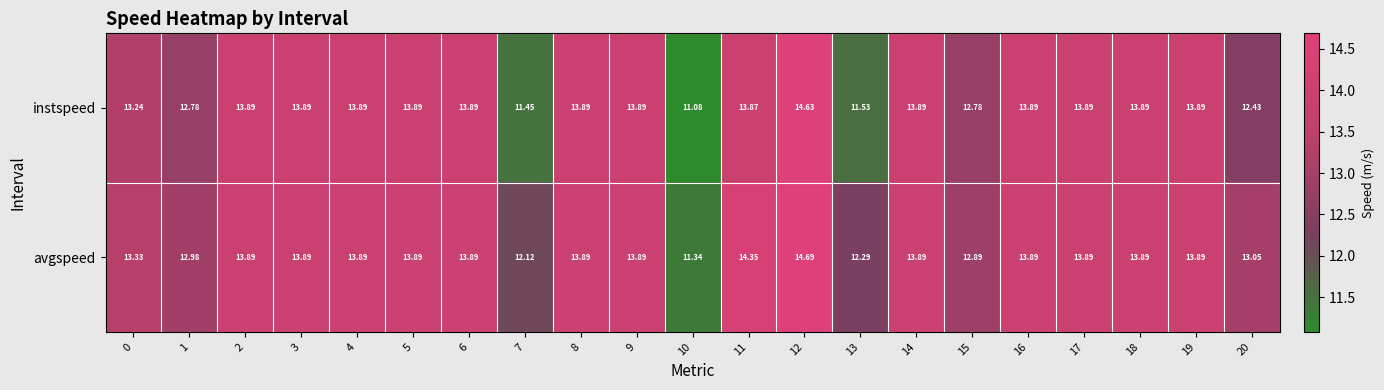

Which series has the widest spread of values?

instspeed